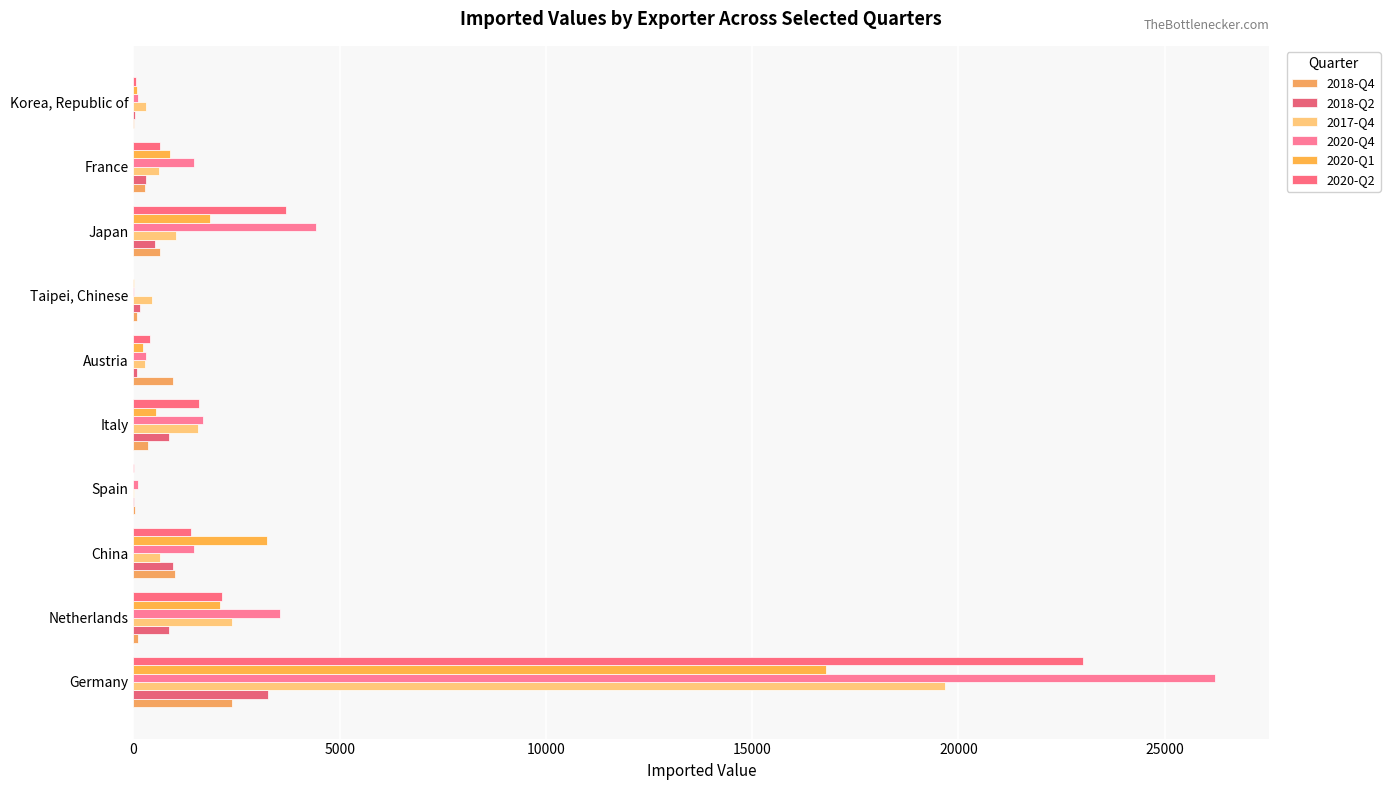

Which series has the widest spread of values?

2020-Q4